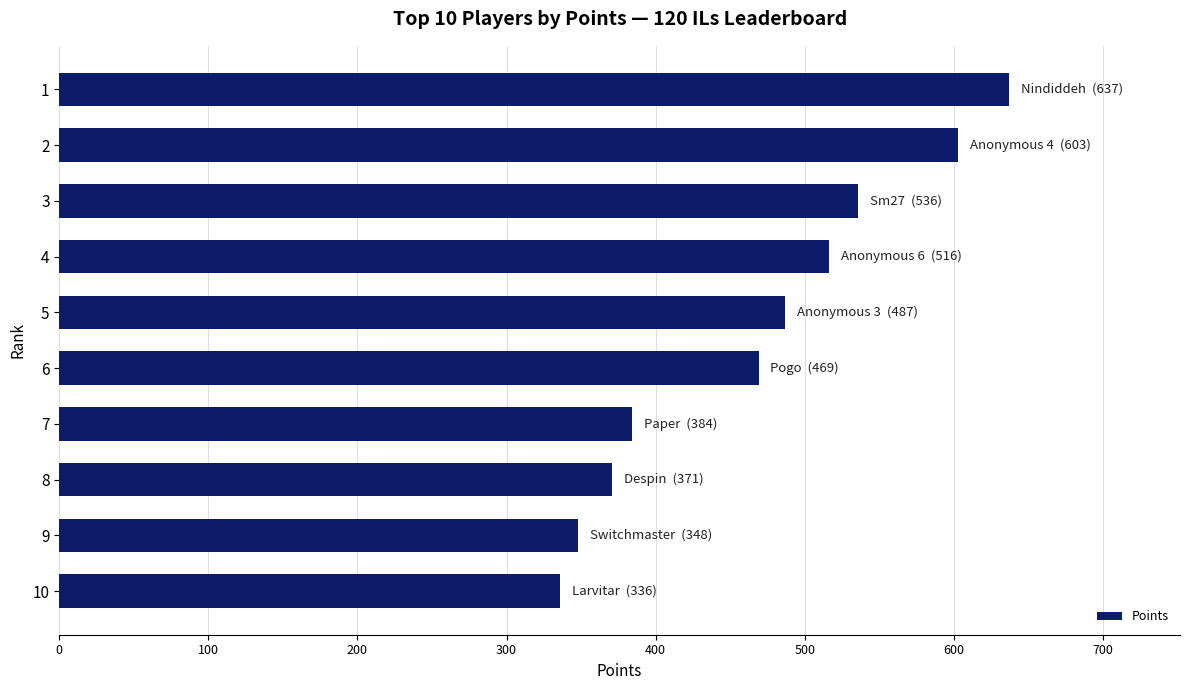

What is the value of the 2nd bar from the top?

603